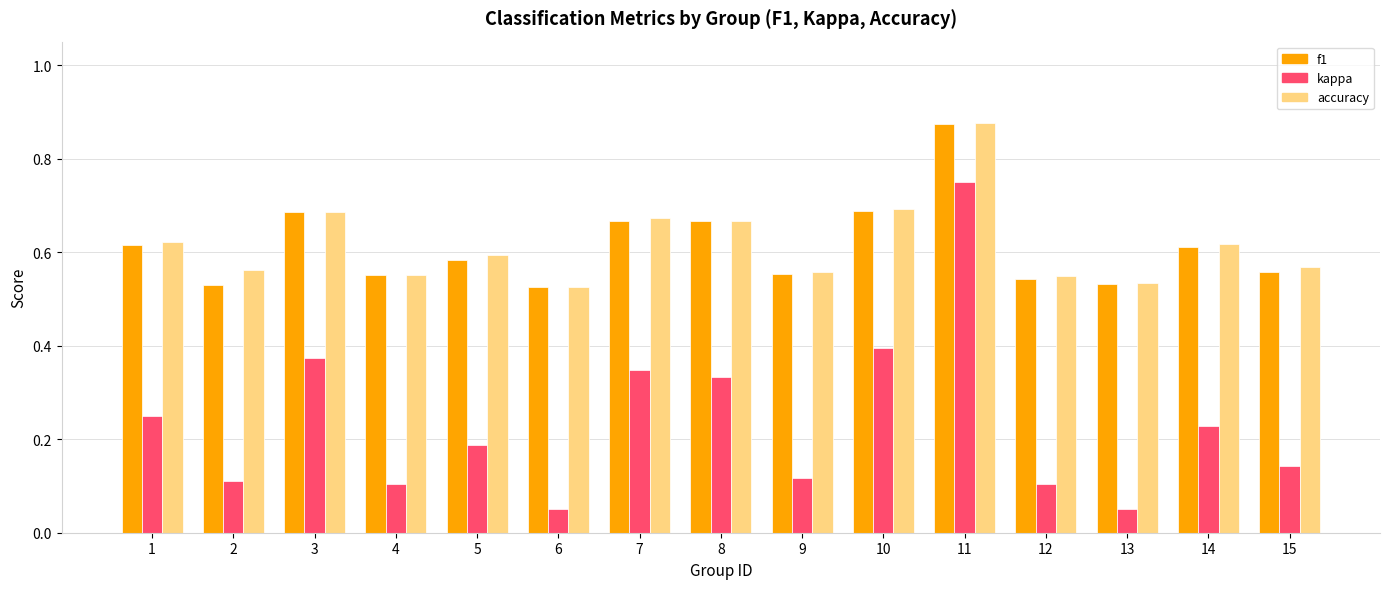

The value of kappa at 1 is 0.1. True or false?

False